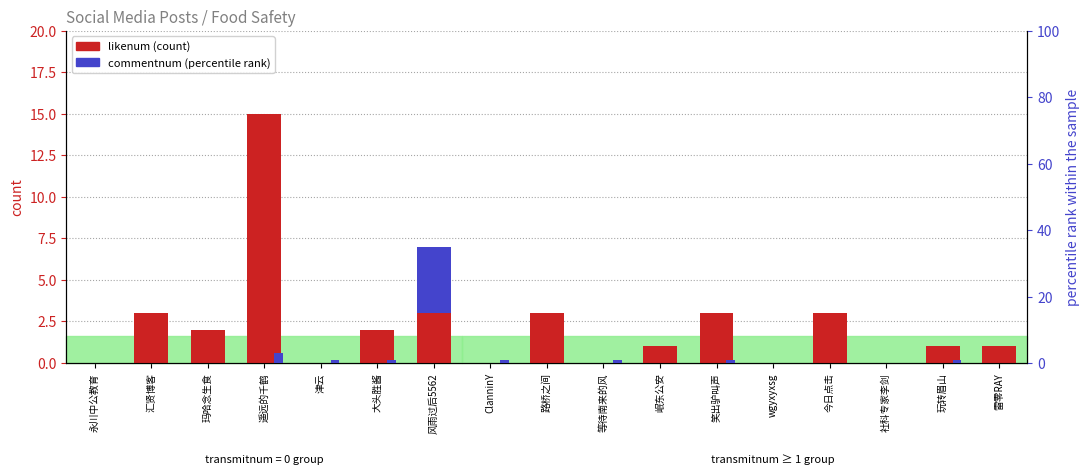

Count the number of categories in the chart.

17